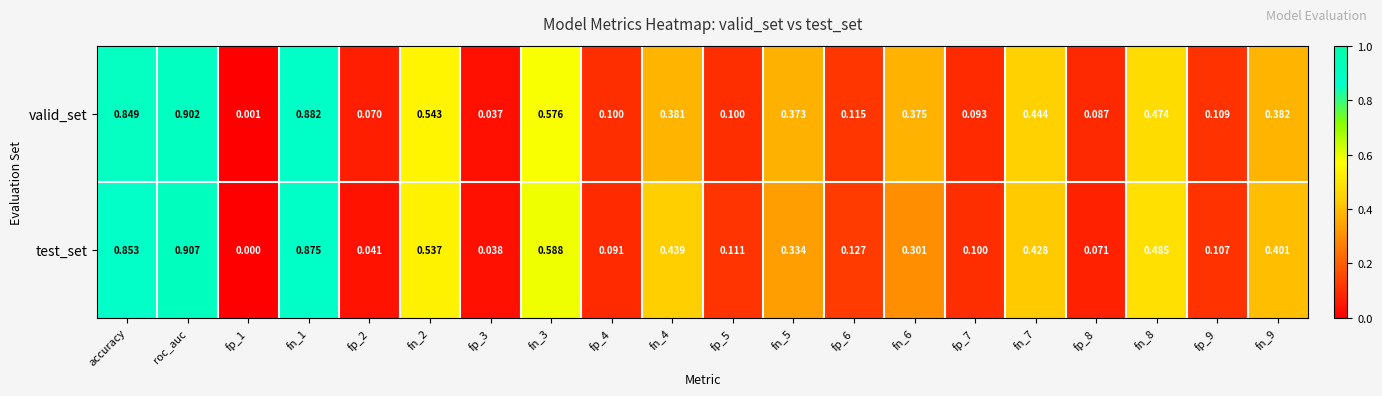

Rank the series by their average value, from highest to lowest.

valid_set, test_set